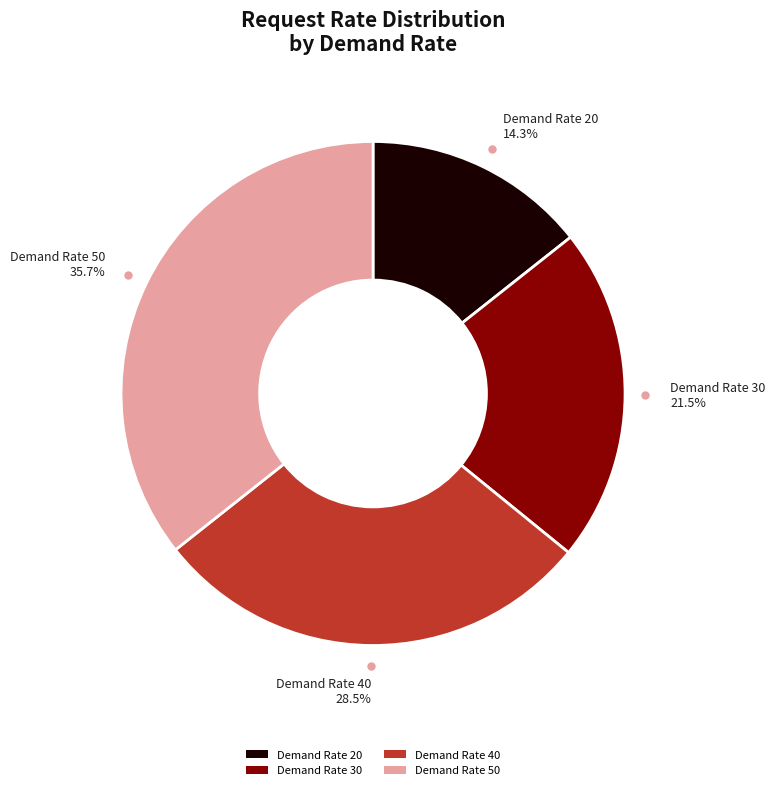

Combined, do Demand Rate 40 and Demand Rate 20 account for over 50%?

No